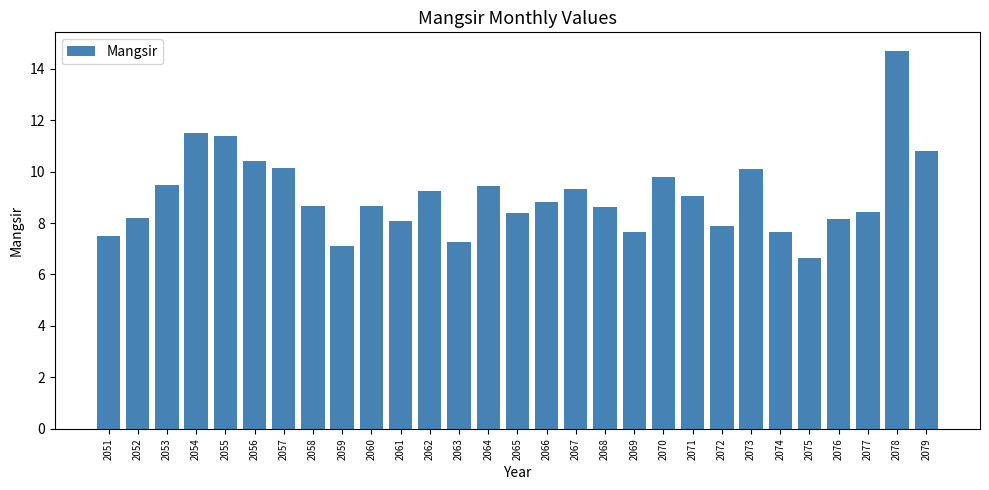

What is the sum of all values?

263.1